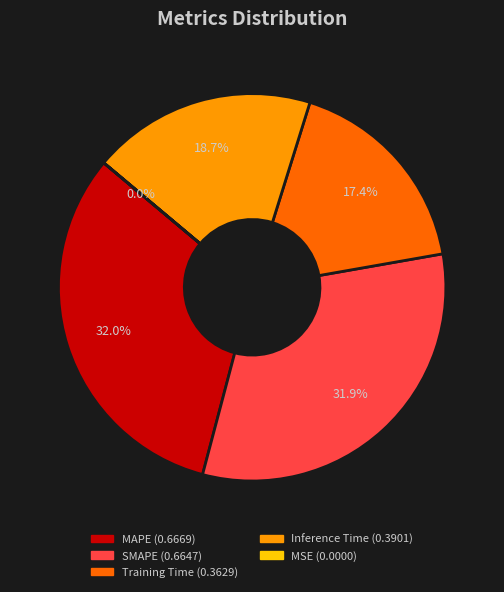

Between MAPE and Training Time, which is larger?

MAPE